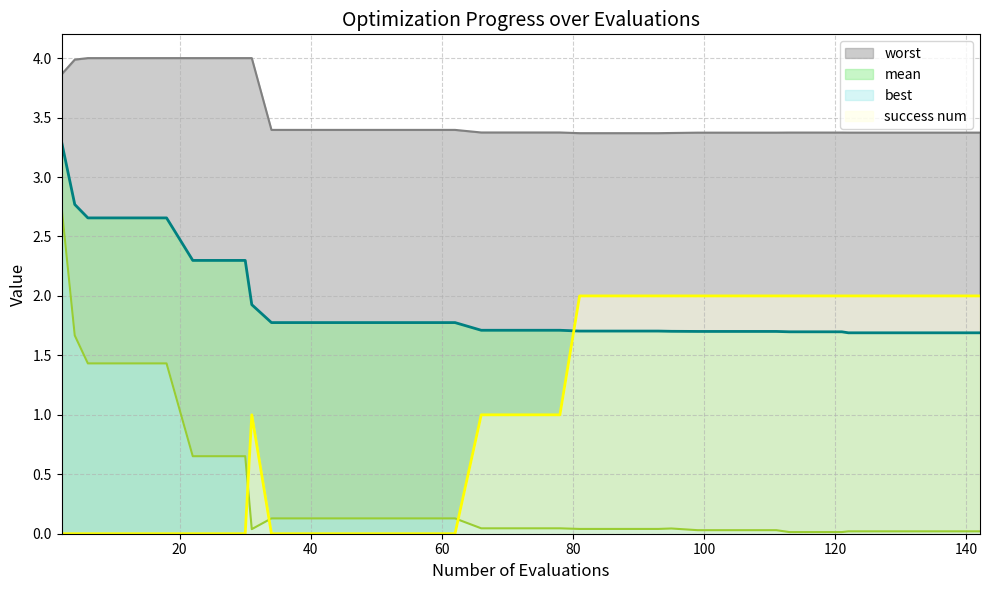

The value of success num at 31 is 0.2. True or false?

False